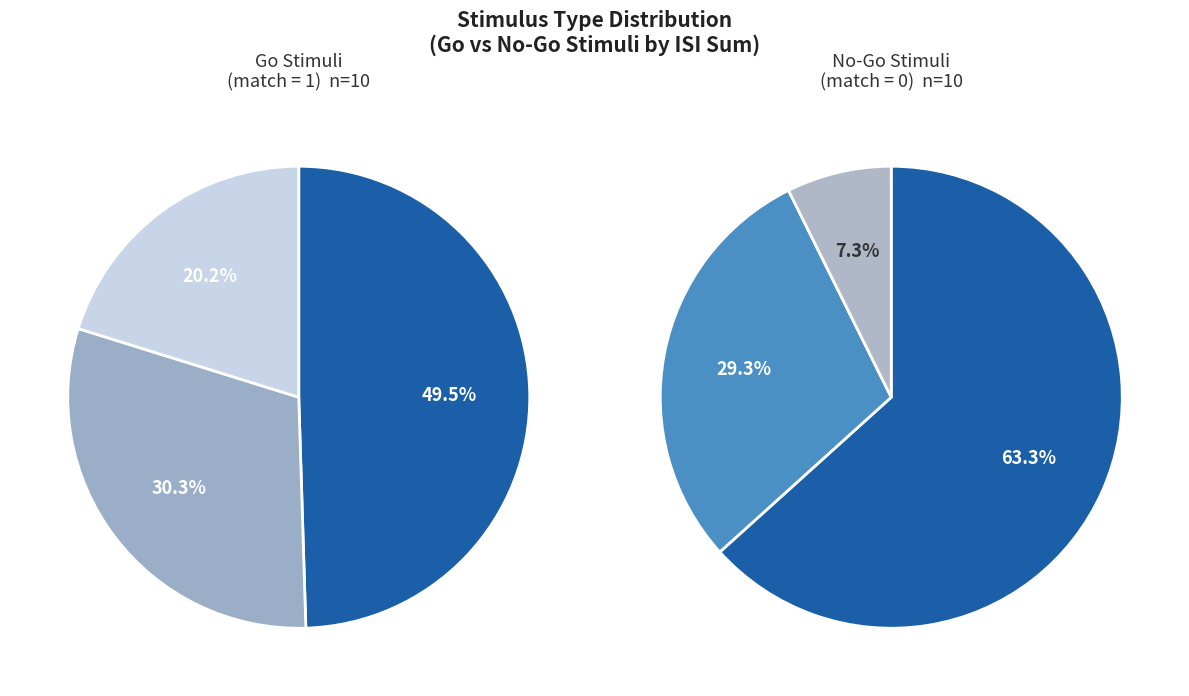

To the nearest percent, what is the difference between the no_go_stimuli (match=0) and go_stimuli (match=1) slice percentages?

20%